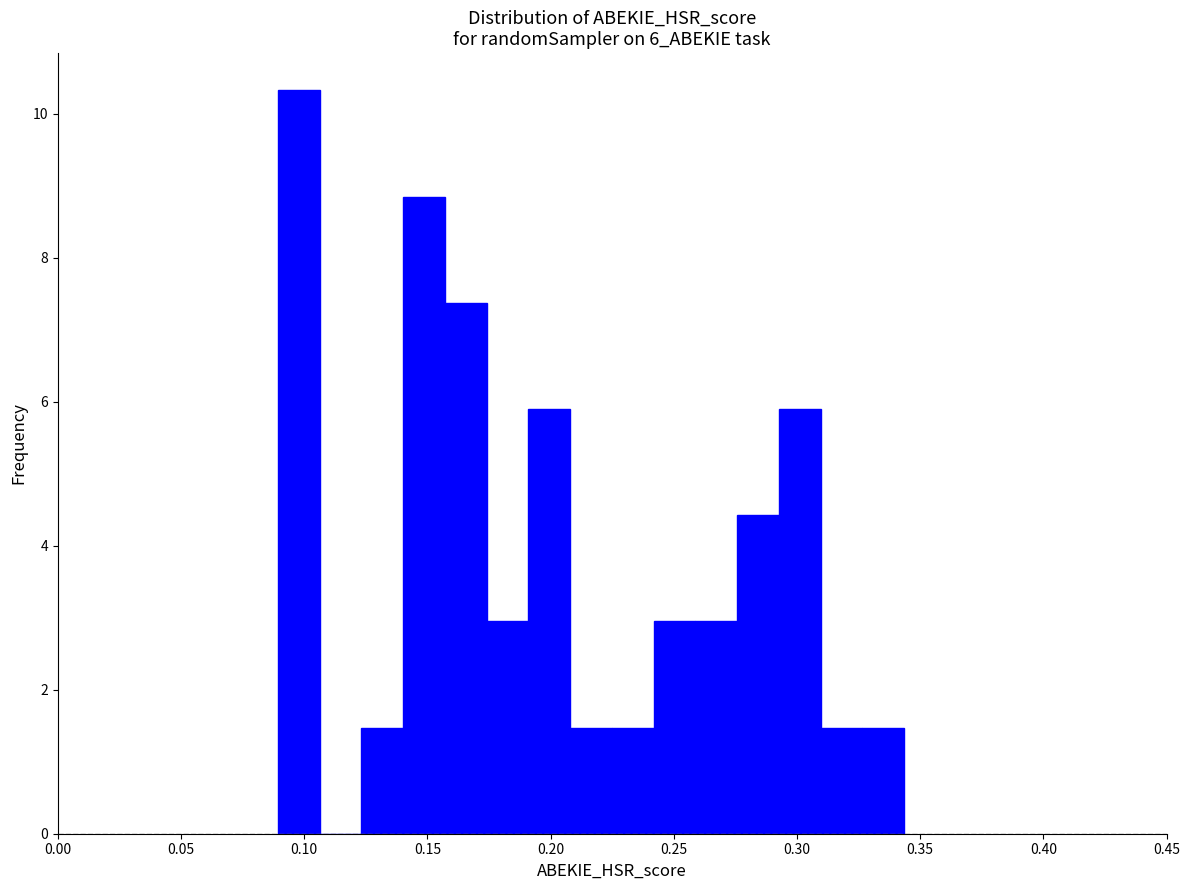

Around what value on the x-axis is the tallest bar? Give the approximate position of its centre, as read against the axis.

0.100